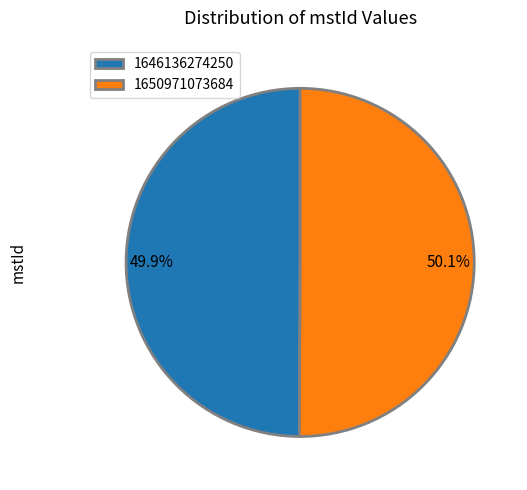

The 1646136274250 slice represents 59% of the pie. True or false?

False